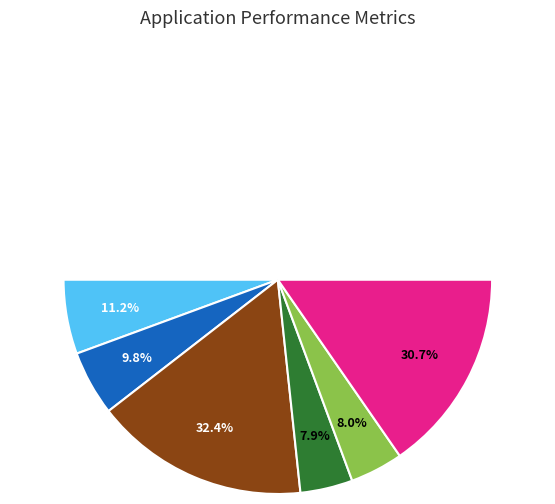

Combined, do 143 and 413 account for over 50%?

No